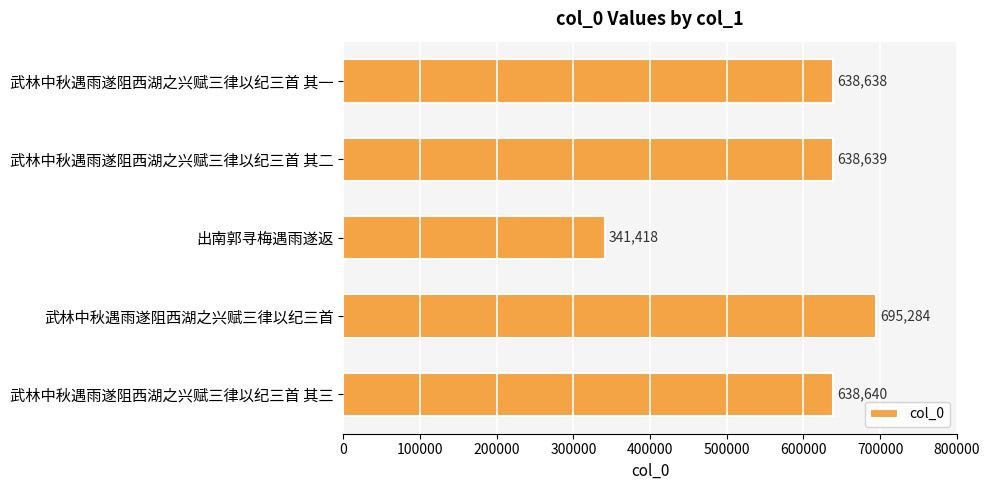

What is the difference between the maximum and minimum values?

353866